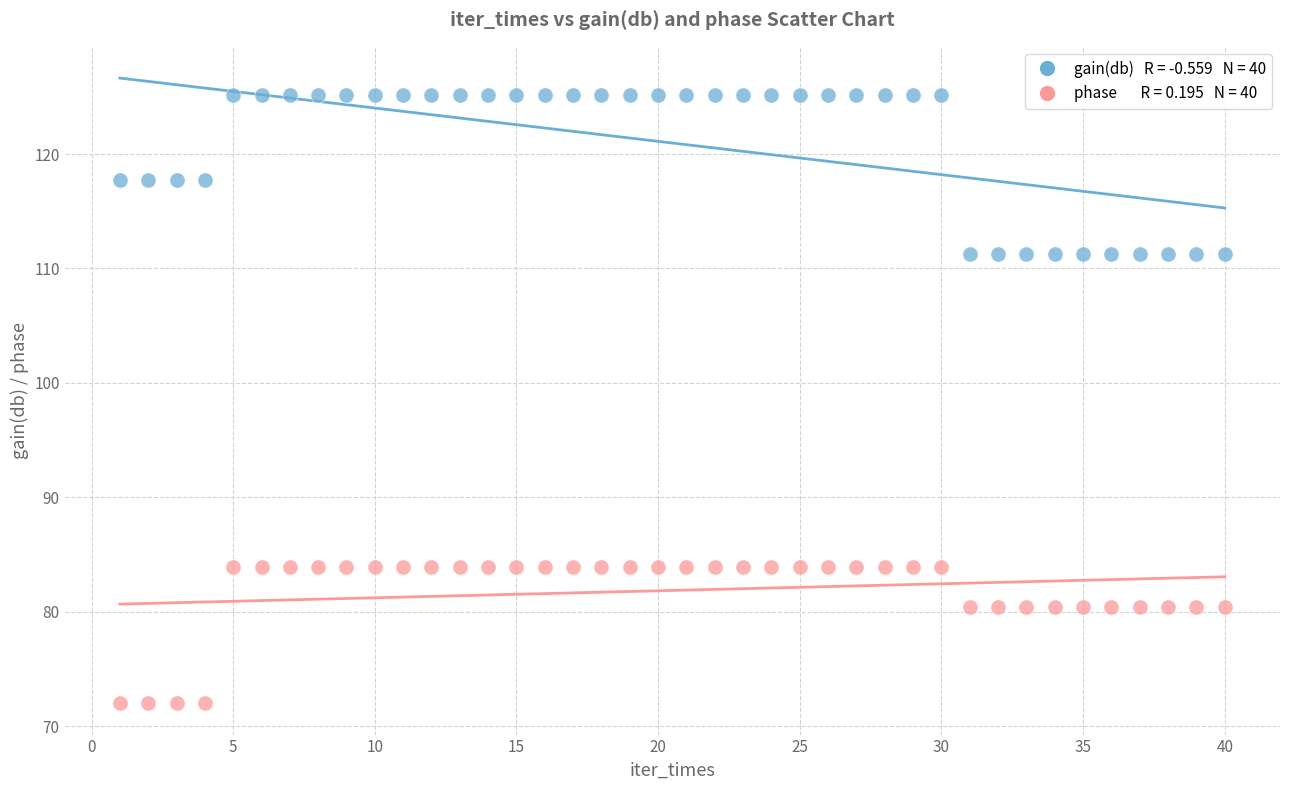

Across all data points, what is the range of X values (max minus min)?

39.0